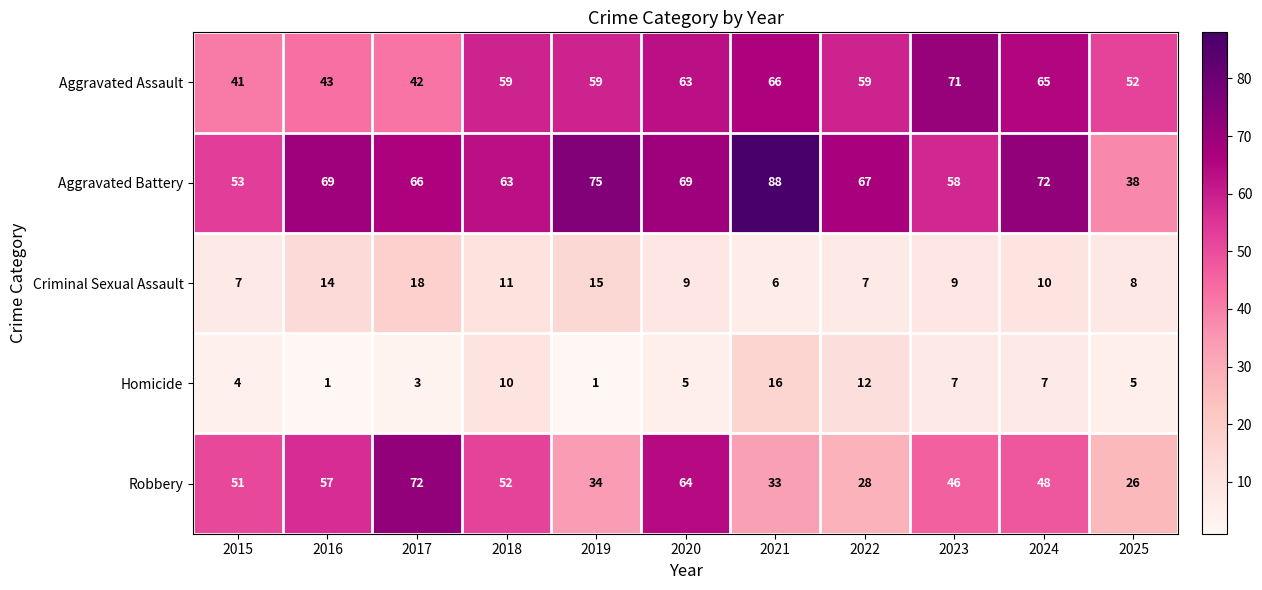

Which series has the widest spread of values?

Aggravated Battery